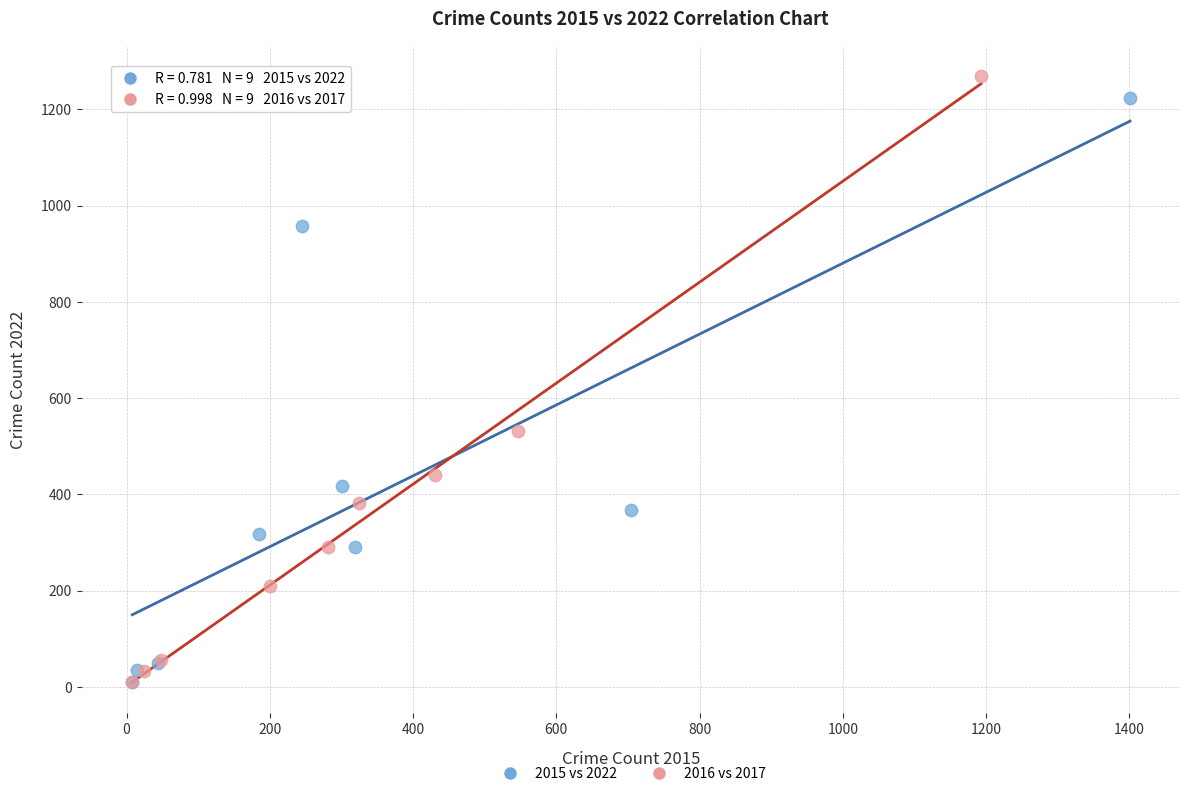

Which series has the widest spread of Y values?

2016 vs 2017